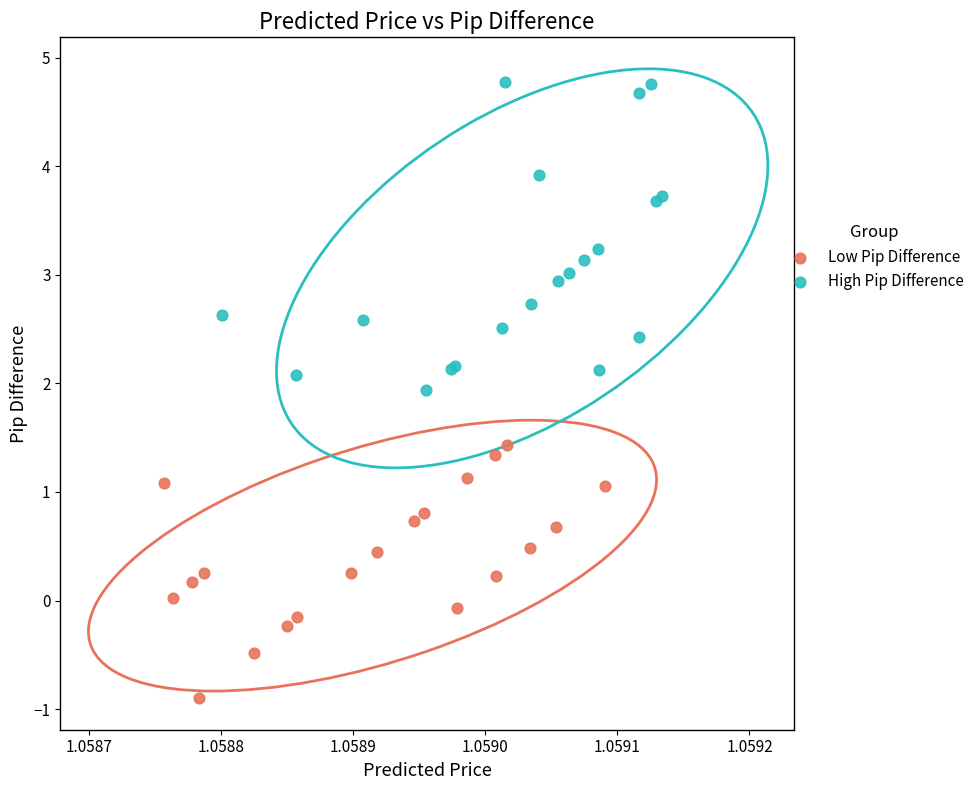

Which series reaches the maximum Y coordinate?

High Pip Difference